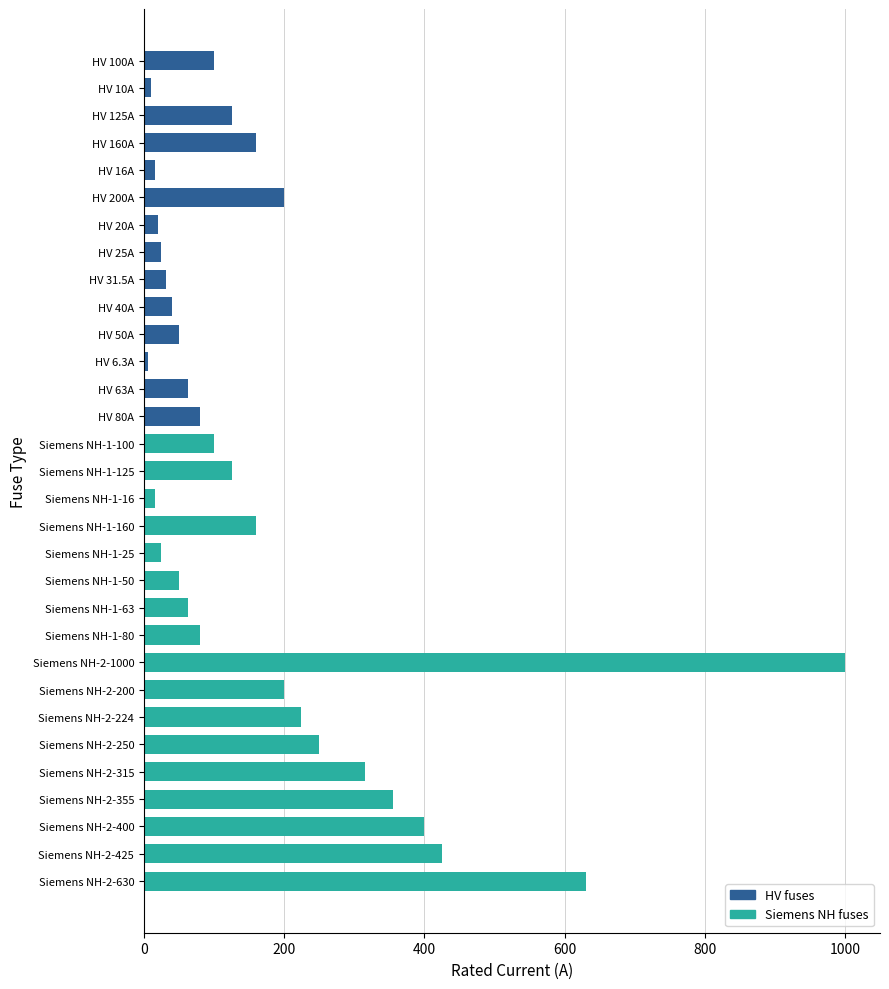

Is it true that the value at Siemens NH-1-16 is 16.0?

True